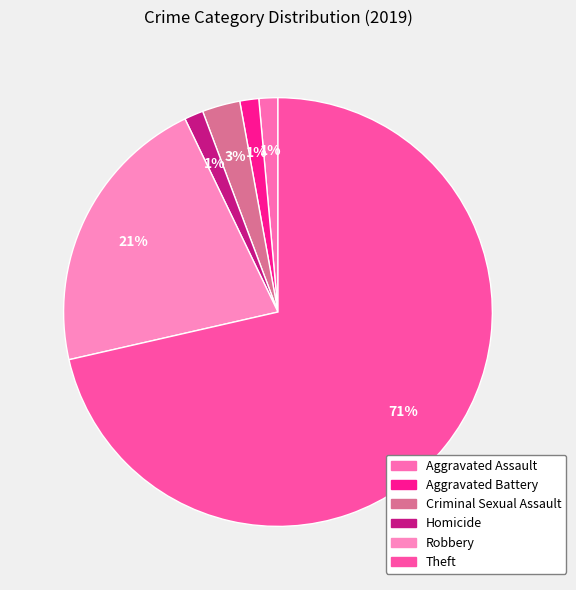

How many segments does this pie chart have?

6